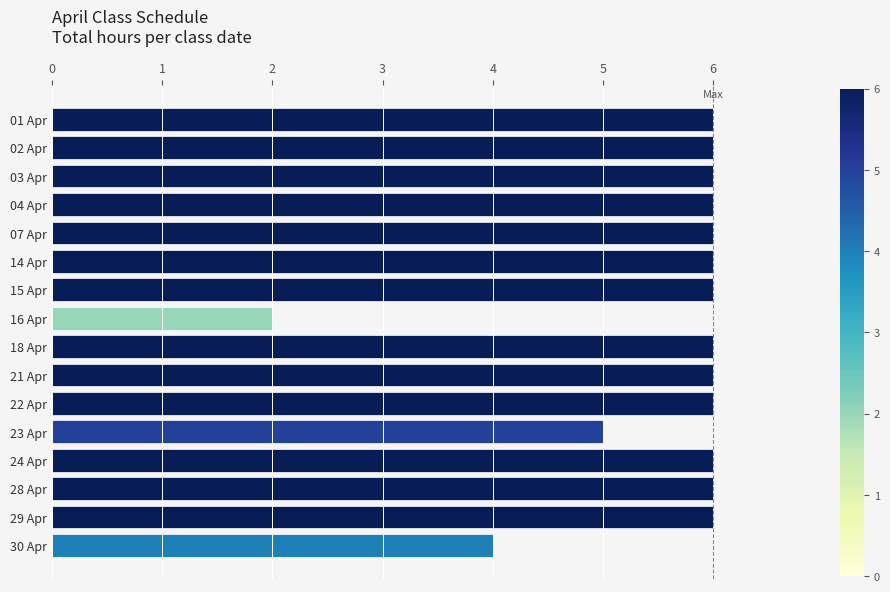

Count the values in the range 6 to 7.

13